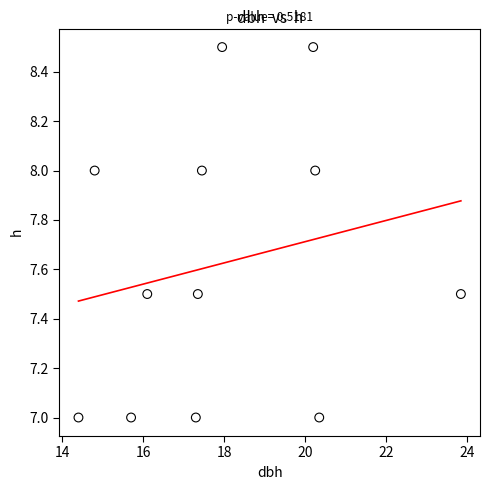

What is the range of Y values (max minus min)?

1.5